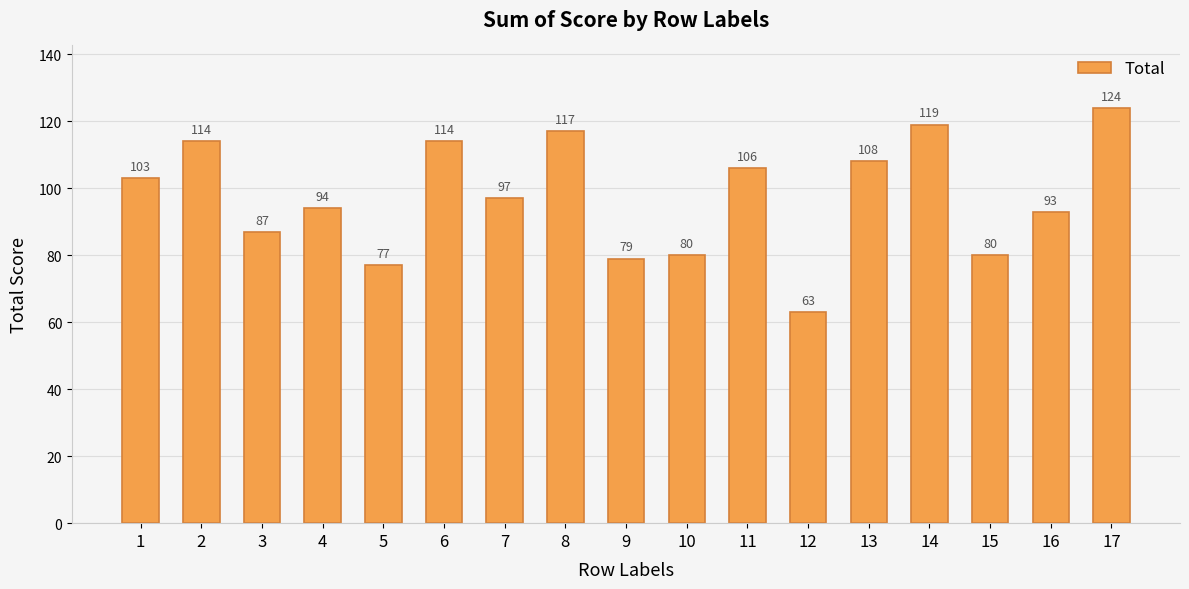

Reading left to right, transcribe all the data shown in this chart.

103	114	87	94	77	114	97	117	79	80	106	63	108	119	80	93	124